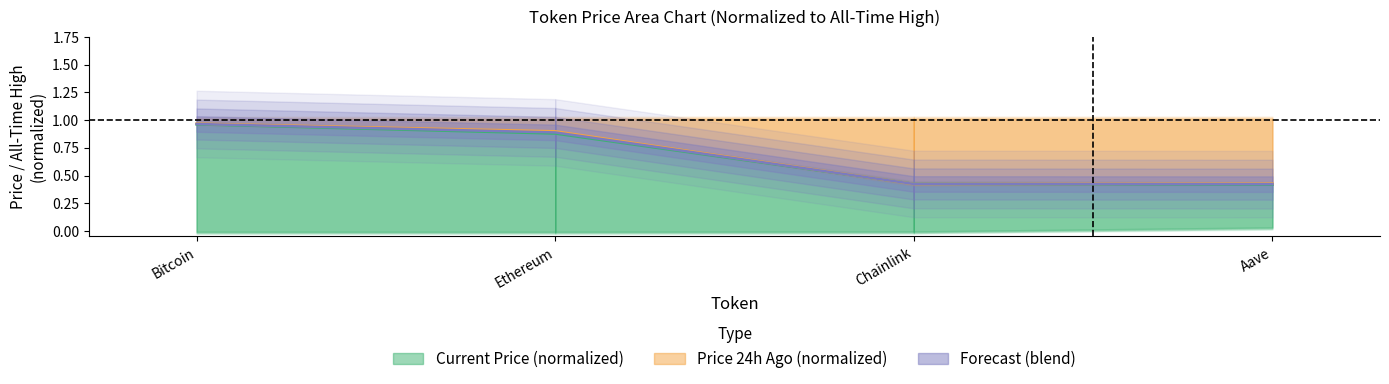

What is the sum of the Price 24h Ago (normalized) values at Ethereum and Bitcoin?

1.9